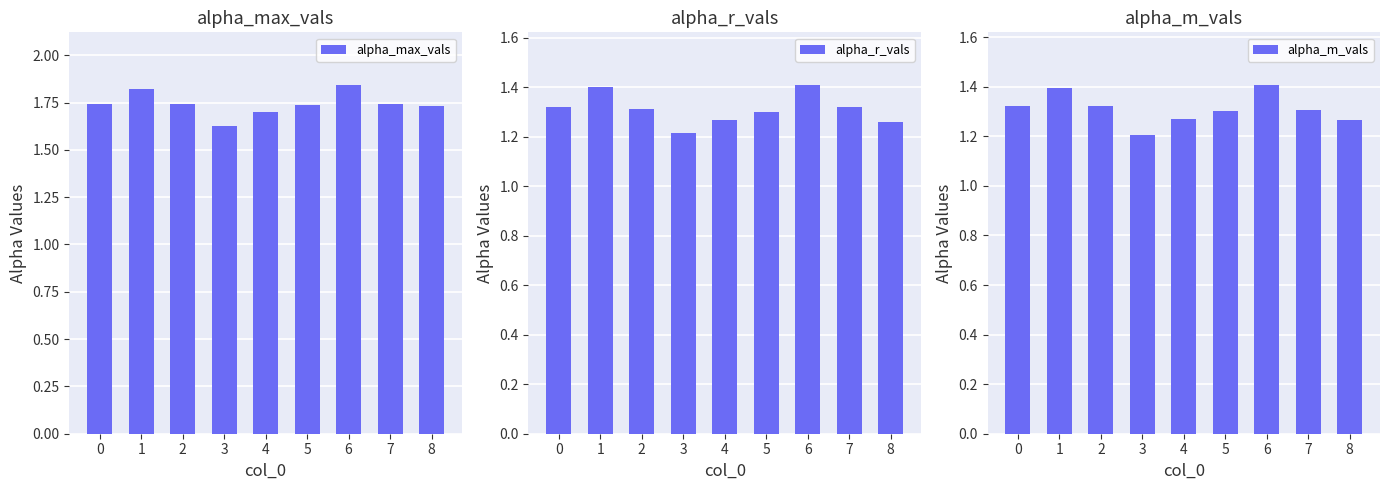

List the labels in order of alpha_max_vals value, largest first.

6, 1, 7, 0, 2, 5, 8, 4, 3